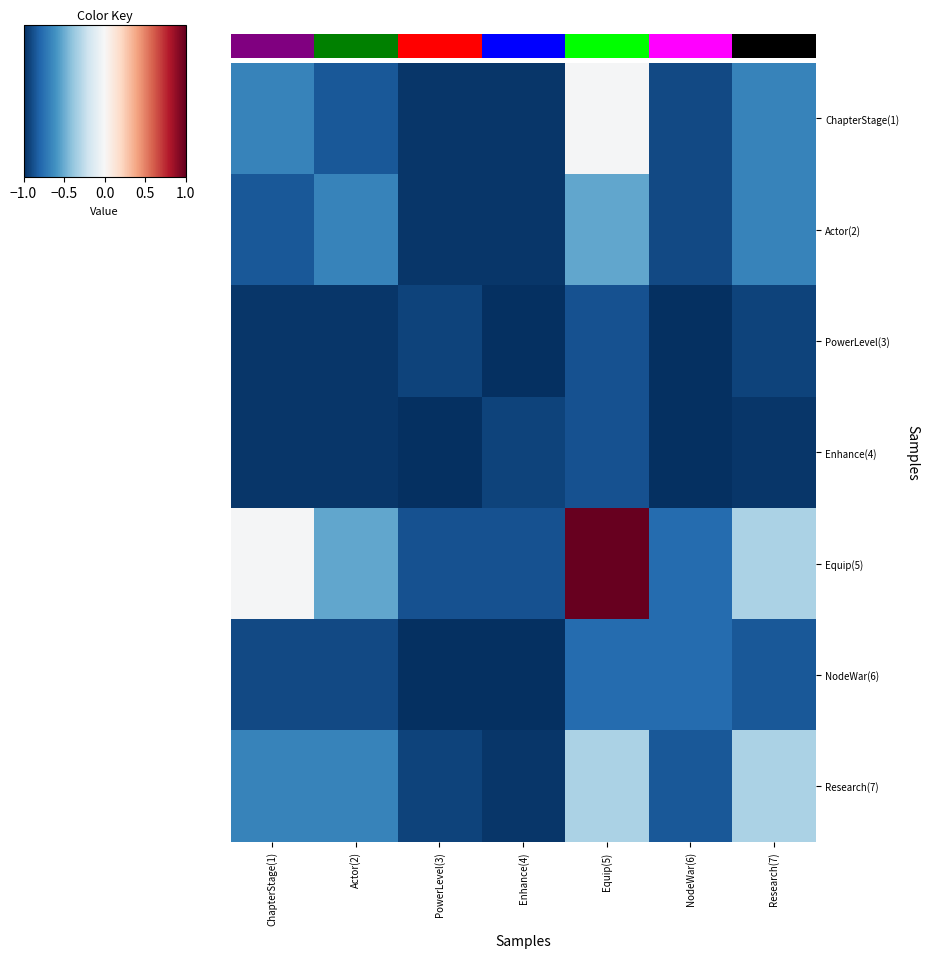

Reading left to right, list all the values displayed in this chart.

ChapterStage(1): ChapterStage(1)=-0.7	Actor(2)=-0.8	PowerLevel(3)=-1.0	Enhance(4)=-1.0	Equip(5)=-0.0	NodeWar(6)=-0.9	Research(7)=-0.7
Actor(2): ChapterStage(1)=-0.8	Actor(2)=-0.7	PowerLevel(3)=-1.0	Enhance(4)=-1.0	Equip(5)=-0.5	NodeWar(6)=-0.9	Research(7)=-0.7
PowerLevel(3): ChapterStage(1)=-1.0	Actor(2)=-1.0	PowerLevel(3)=-0.9	Enhance(4)=-1.0	Equip(5)=-0.9	NodeWar(6)=-1.0	Research(7)=-0.9
Enhance(4): ChapterStage(1)=-1.0	Actor(2)=-1.0	PowerLevel(3)=-1.0	Enhance(4)=-0.9	Equip(5)=-0.9	NodeWar(6)=-1.0	Research(7)=-1.0
Equip(5): ChapterStage(1)=-0.0	Actor(2)=-0.5	PowerLevel(3)=-0.9	Enhance(4)=-0.9	Equip(5)=1.0	NodeWar(6)=-0.8	Research(7)=-0.3
NodeWar(6): ChapterStage(1)=-0.9	Actor(2)=-0.9	PowerLevel(3)=-1.0	Enhance(4)=-1.0	Equip(5)=-0.8	NodeWar(6)=-0.8	Research(7)=-0.8
Research(7): ChapterStage(1)=-0.7	Actor(2)=-0.7	PowerLevel(3)=-0.9	Enhance(4)=-1.0	Equip(5)=-0.3	NodeWar(6)=-0.8	Research(7)=-0.3